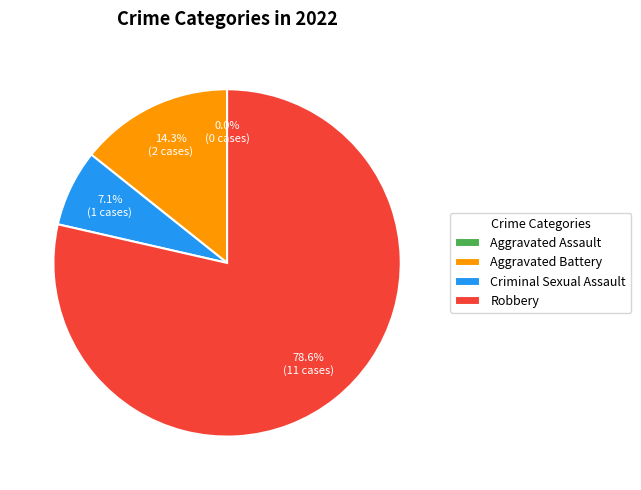

To the nearest percent, what percentage of the pie is Criminal Sexual Assault?

7%